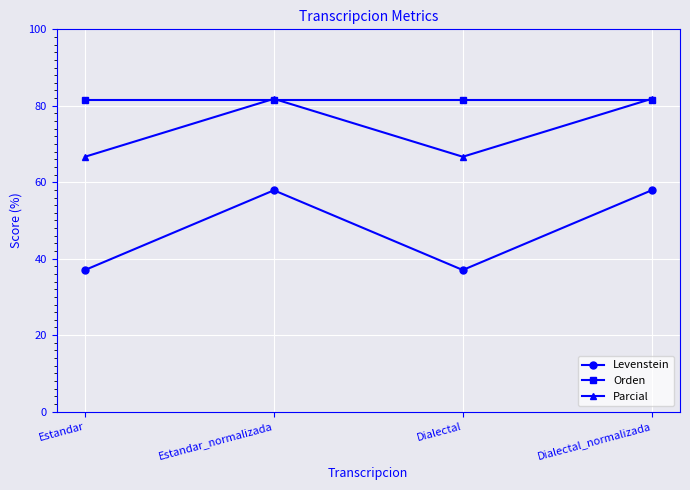

Reading left to right, transcribe all the data shown in this chart.

Levenstein: Estandar=37.0	Estandar_normalizada=57.9	Dialectal=37.0	Dialectal_normalizada=57.9
Orden: Estandar=81.5	Estandar_normalizada=81.5	Dialectal=81.5	Dialectal_normalizada=81.5
Parcial: Estandar=66.7	Estandar_normalizada=81.8	Dialectal=66.7	Dialectal_normalizada=81.8